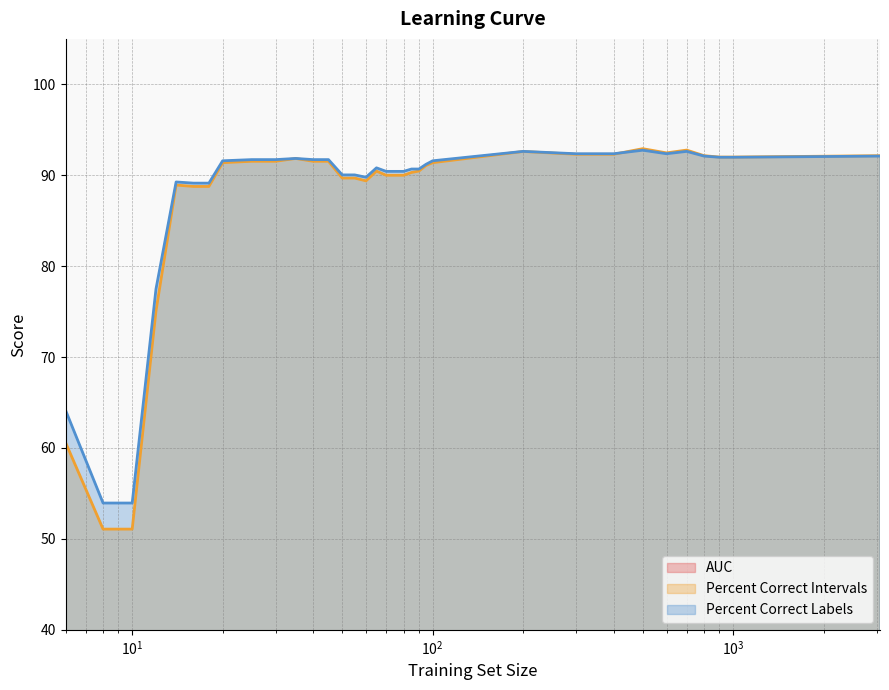

Read the auc value at 30.

1.0